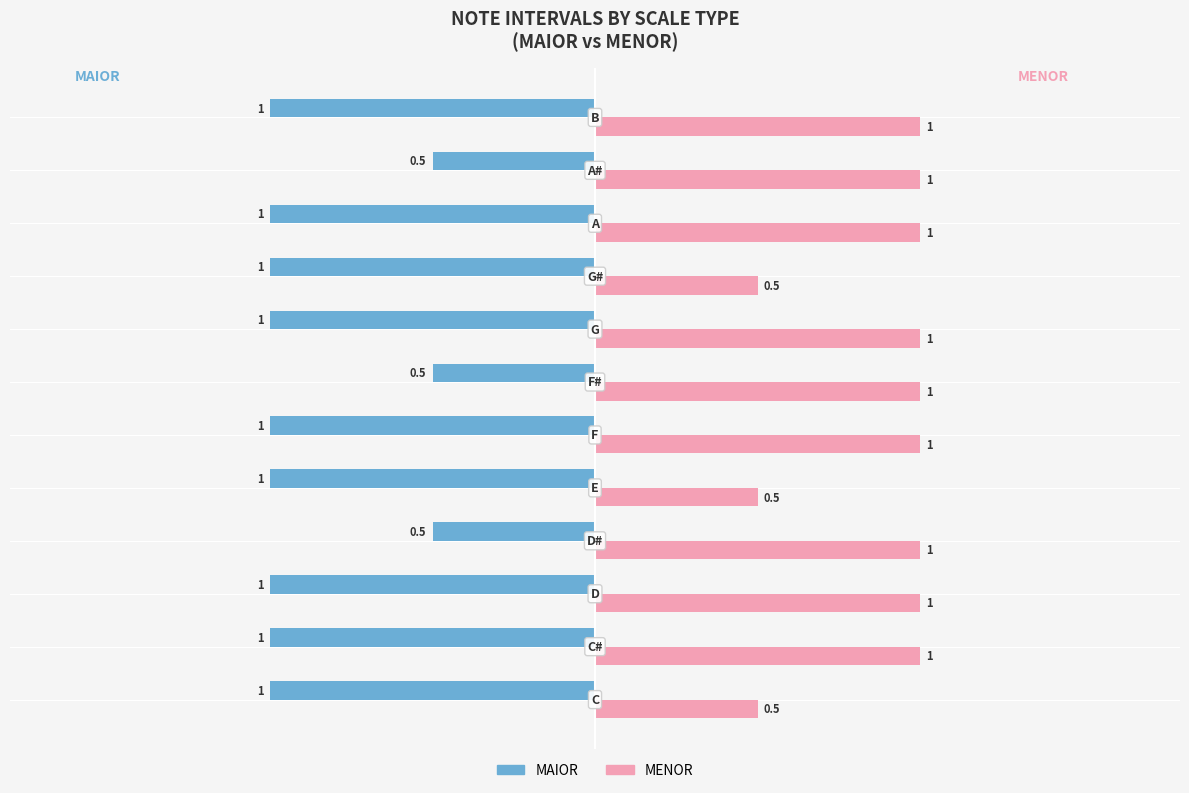

Which series has the largest total across all categories?

MENOR